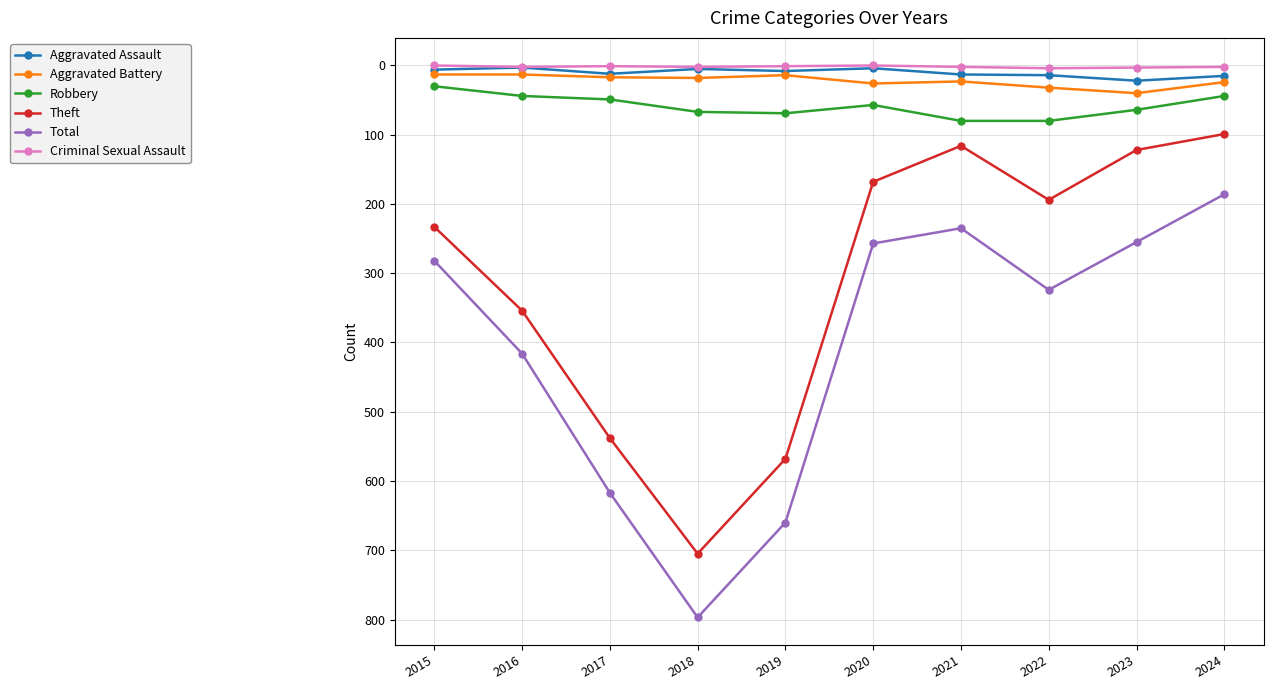

What is the greatest value displayed?

797